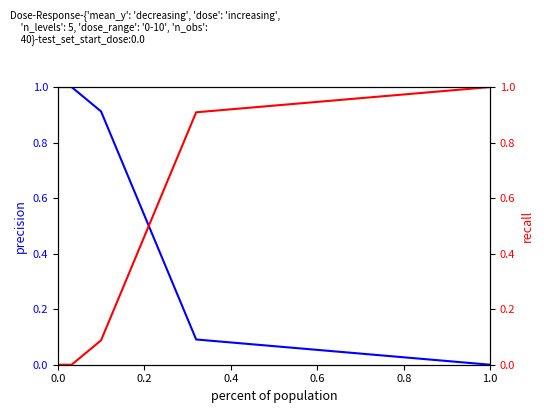

True or false: precision and recall intersect in this chart.

True